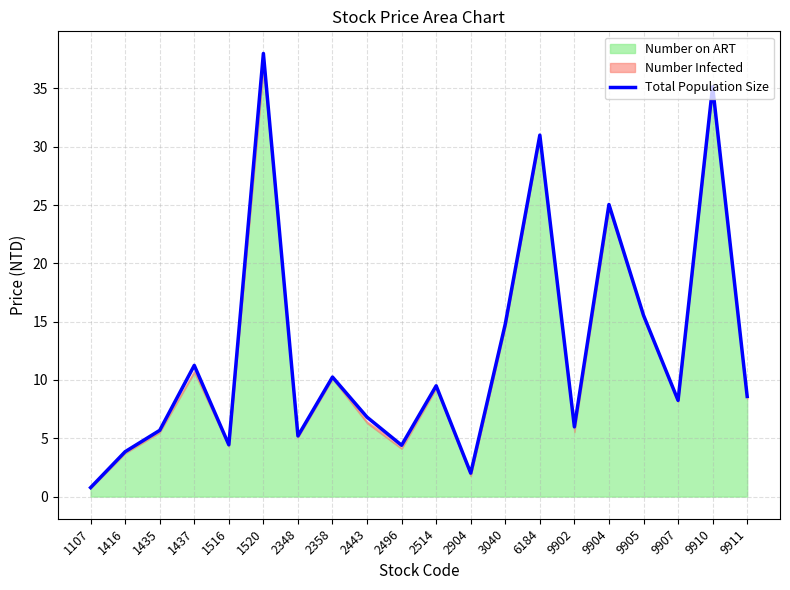

Between 1520 and 2443, which is larger?

1520